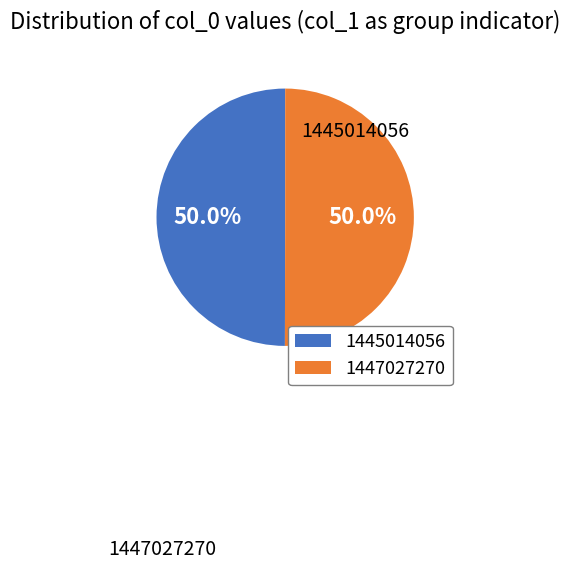

What is the ratio of the value at 1447027270 to the value at 1445014056?

1.0